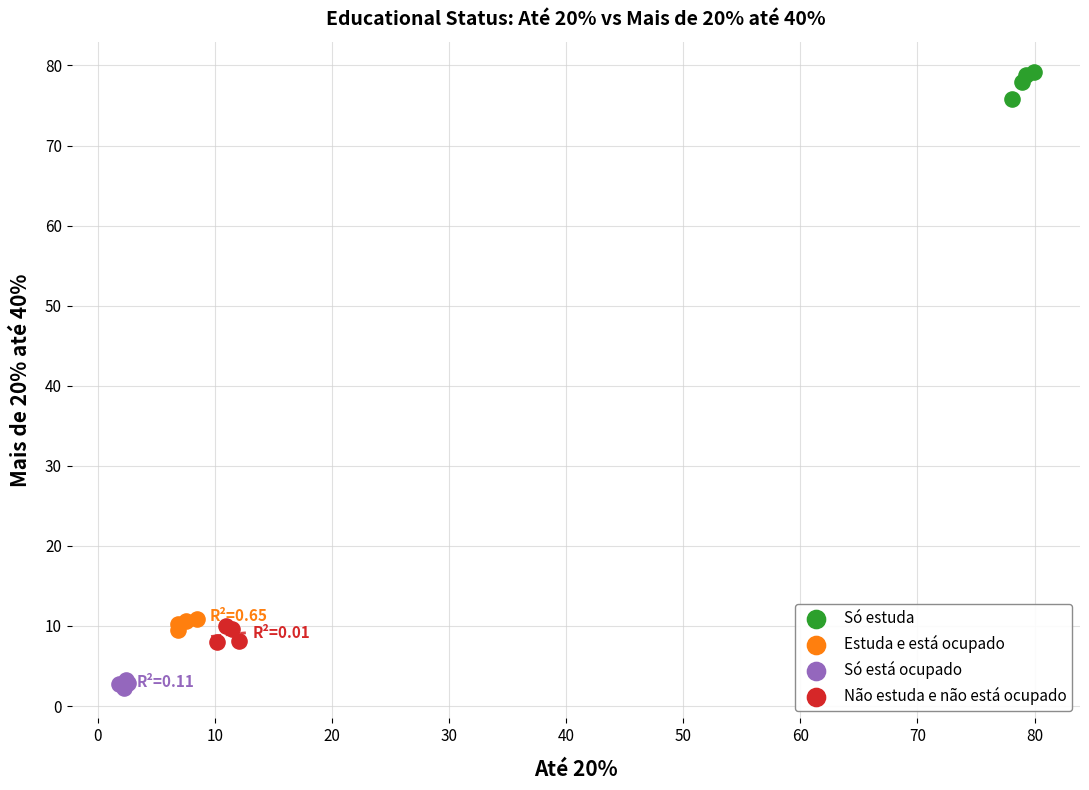

Which series contains the lowest Y value?

Só está ocupado